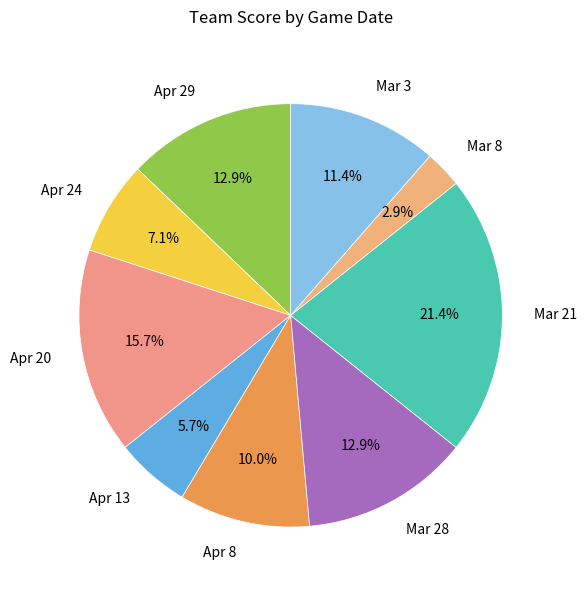

The Mar 3 slice represents 11% of the pie. True or false?

True